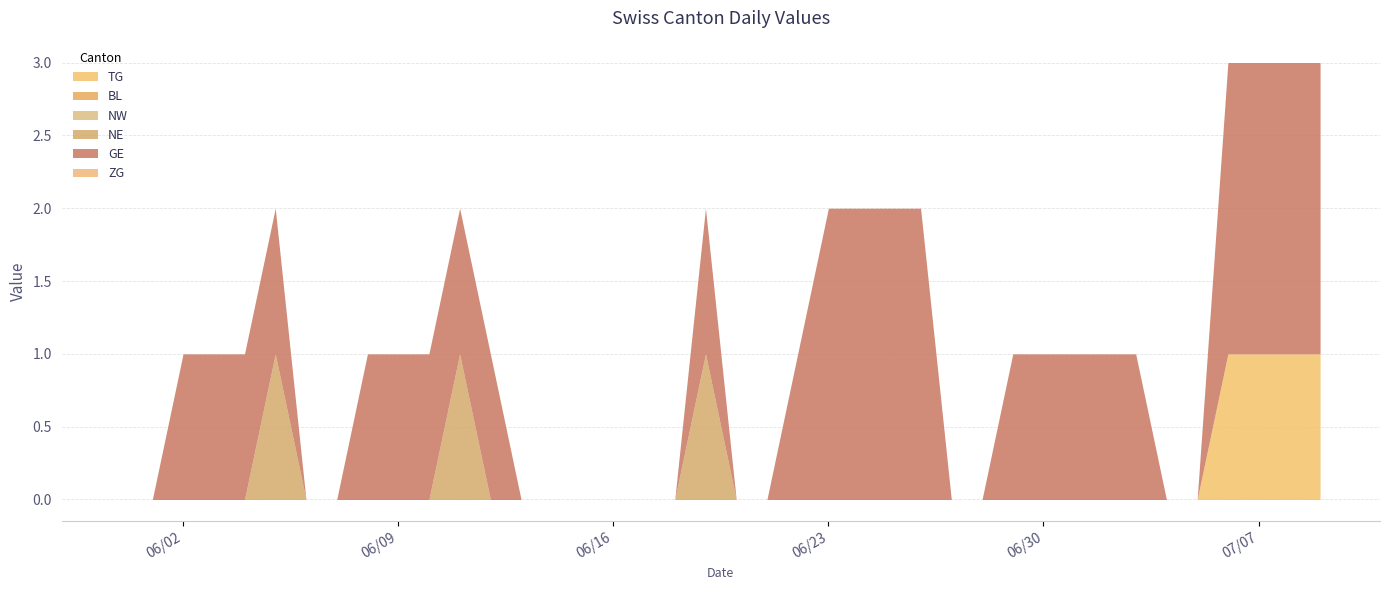

At 12, list the series in order from largest to smallest.

GE, TG, BL, NW, NE, ZG